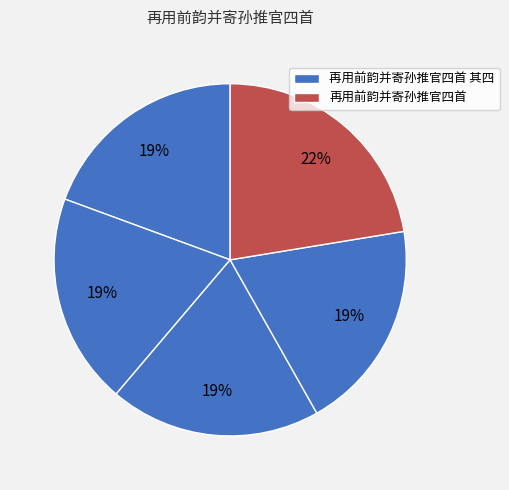

How many slices are in this pie chart?

5